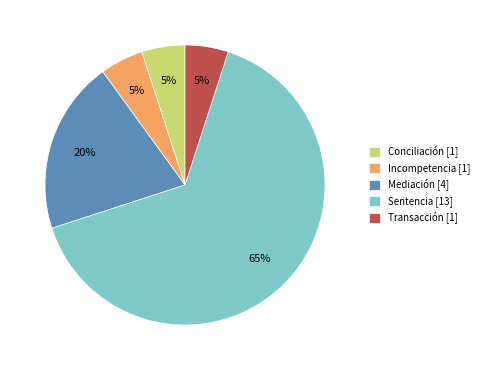

Is there any slice that represents more than half of the pie?

Yes